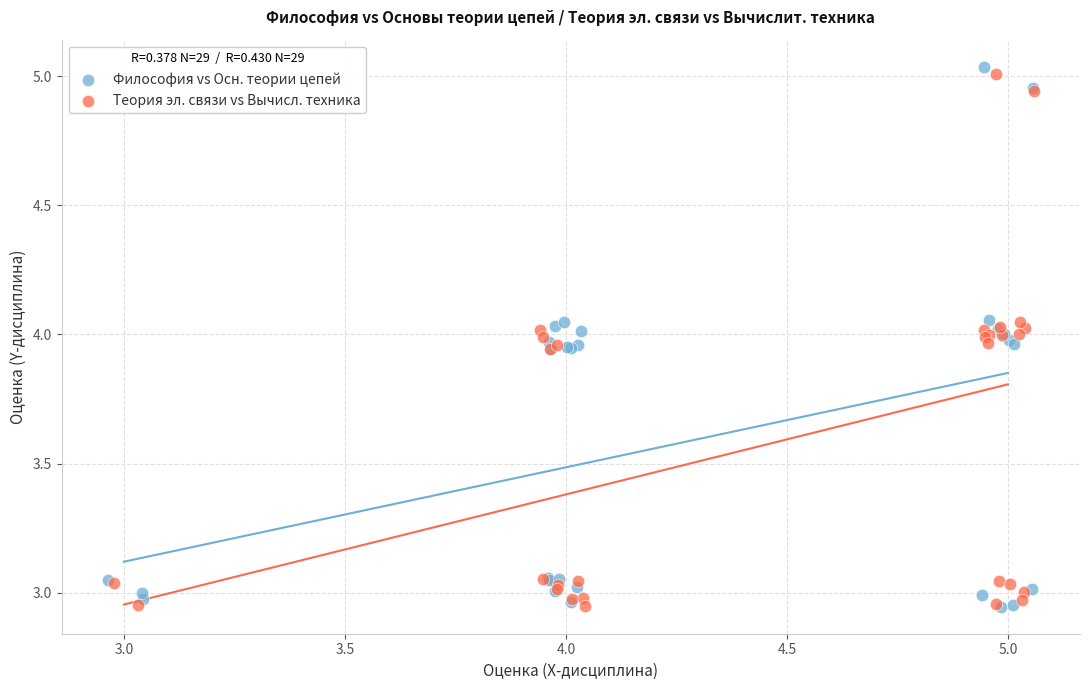

What are all the series names shown in the legend?

Философия vs Осн. теории цепей, Теория эл. связи vs Вычисл. техника